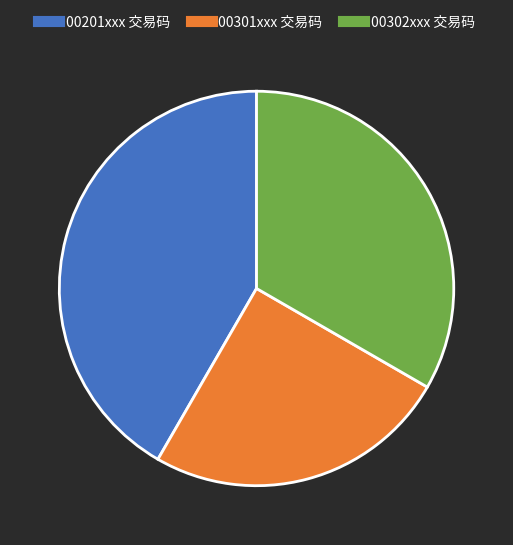

Does any single category account for the majority?

No